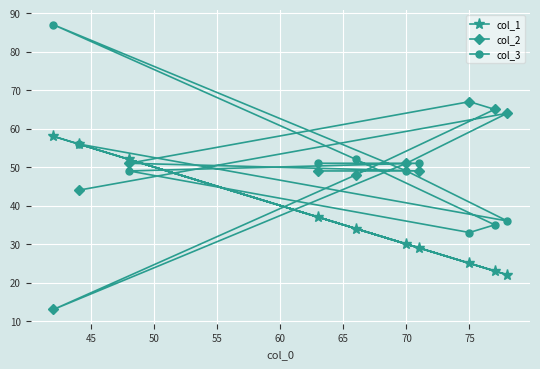

The col_2 series shows 43 at 75. True or false?

False